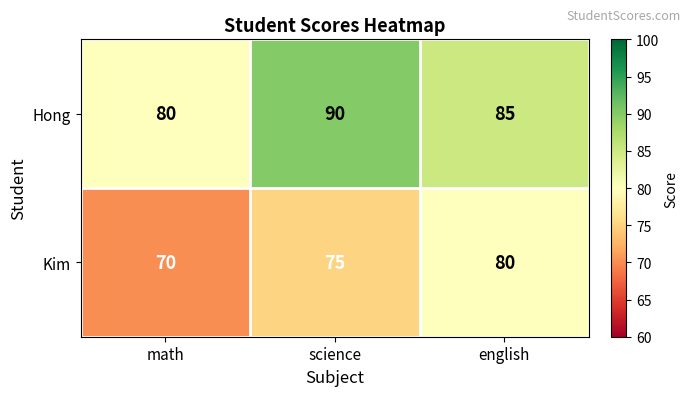

Reading left to right, transcribe all the data shown in this chart.

Hong: 80	90	85
Kim: 70	75	80